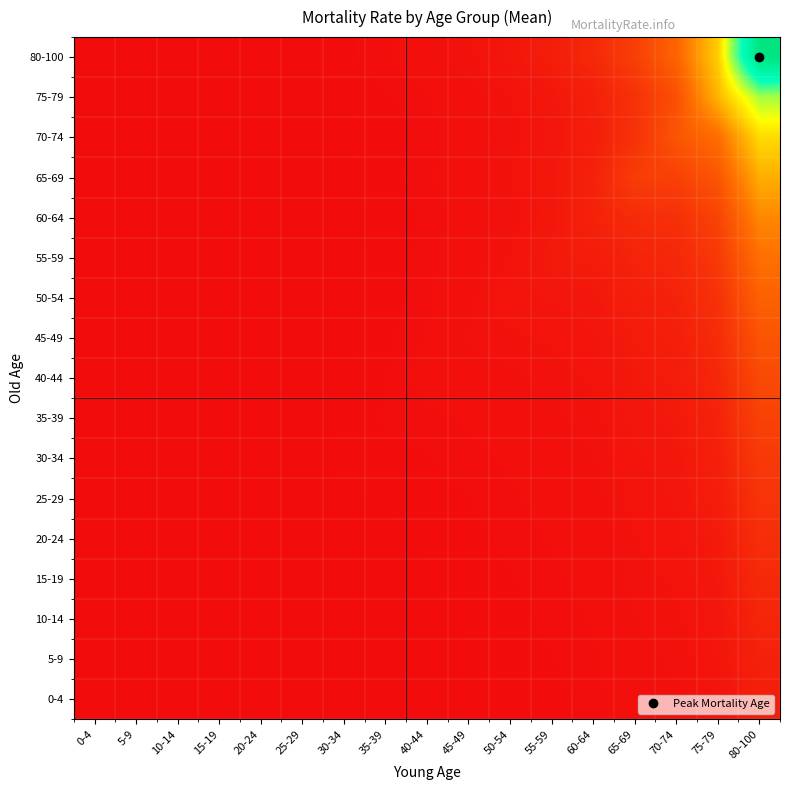

How many series are shown in this chart?

17